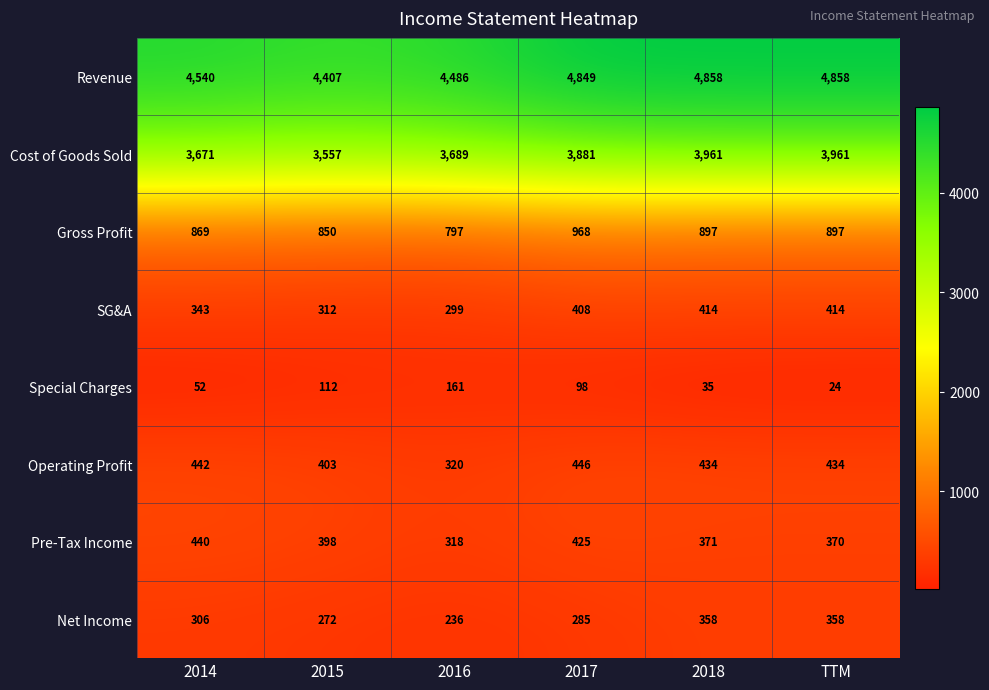

At how many categories does at least one series exceed 216?

6